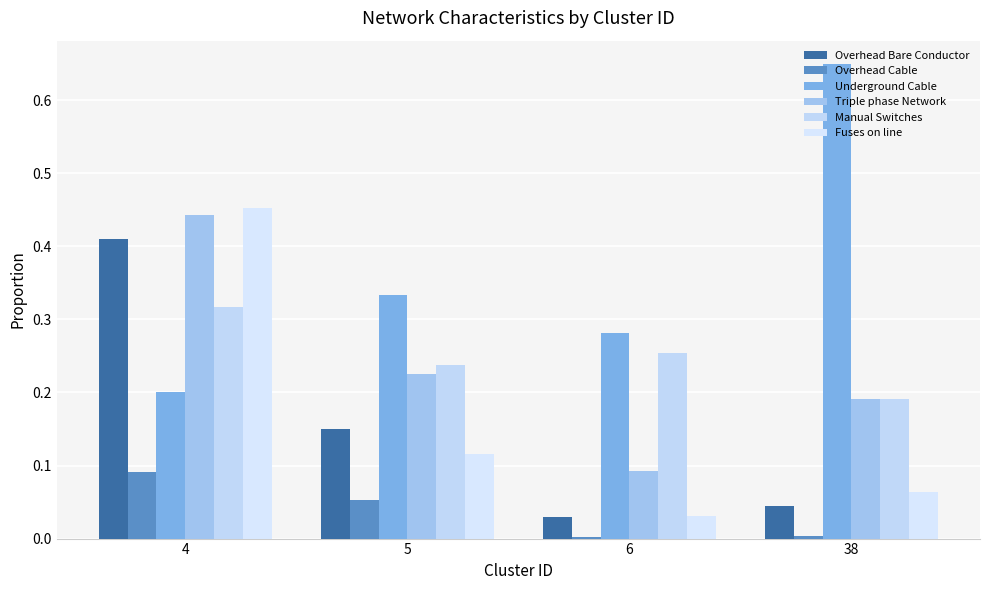

Rank the series at 6 from highest to lowest value.

Underground Cable, Manual Switches, Triple phase Network, Fuses on line, Overhead Bare Conductor, Overhead Cable